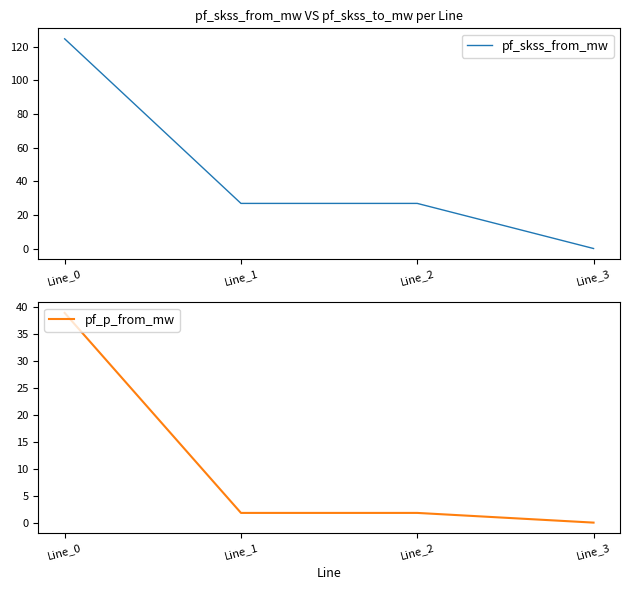

True or false: pf_skss_from_mw and pf_p_from_mw intersect in this chart.

False